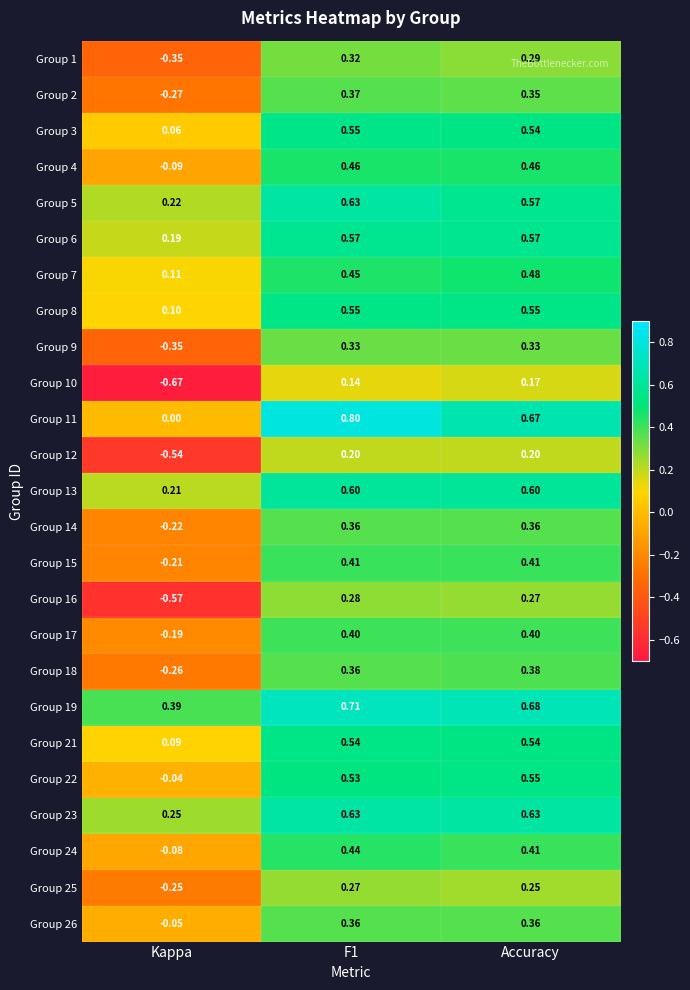

How many values in Group 16 are below zero?

1